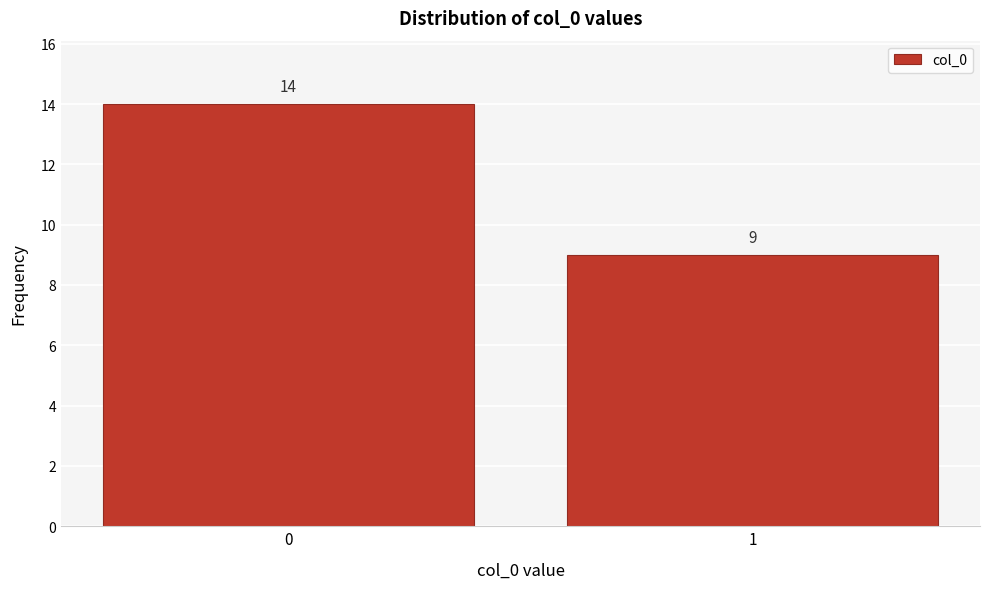

Reading left to right, transcribe all the data shown in this chart.

0=14	1=9